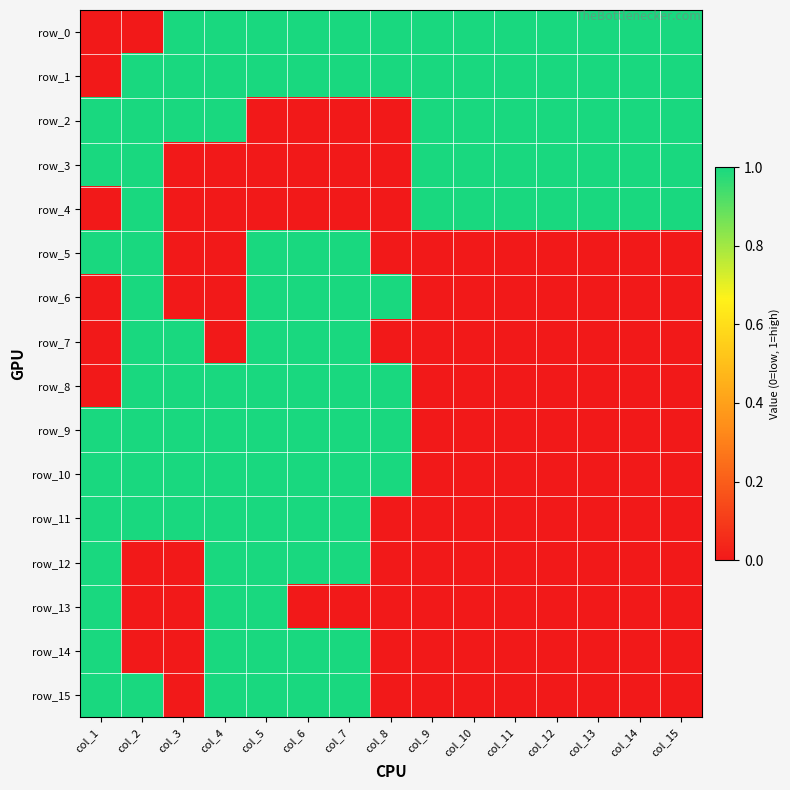

Which category has the highest value in the row_4 series?

col_2